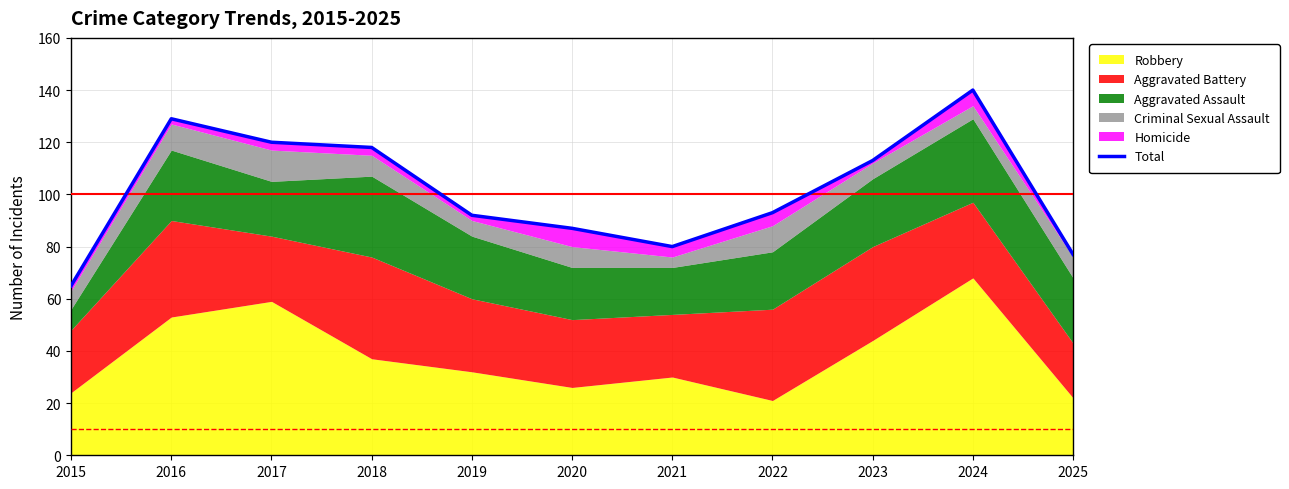

Between 2017 and 2025, which is larger?

2017